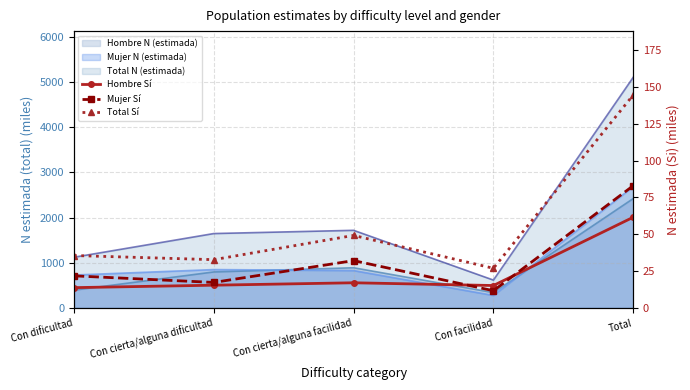

Reading left to right, transcribe all the data shown in this chart.

Hombre Sí: 13.8	15.5	17.1	15.2	61.6
Mujer Sí: 21.8	17.3	32.2	11.7	83.0
Total Sí: 35.6	32.8	49.3	26.9	144.6